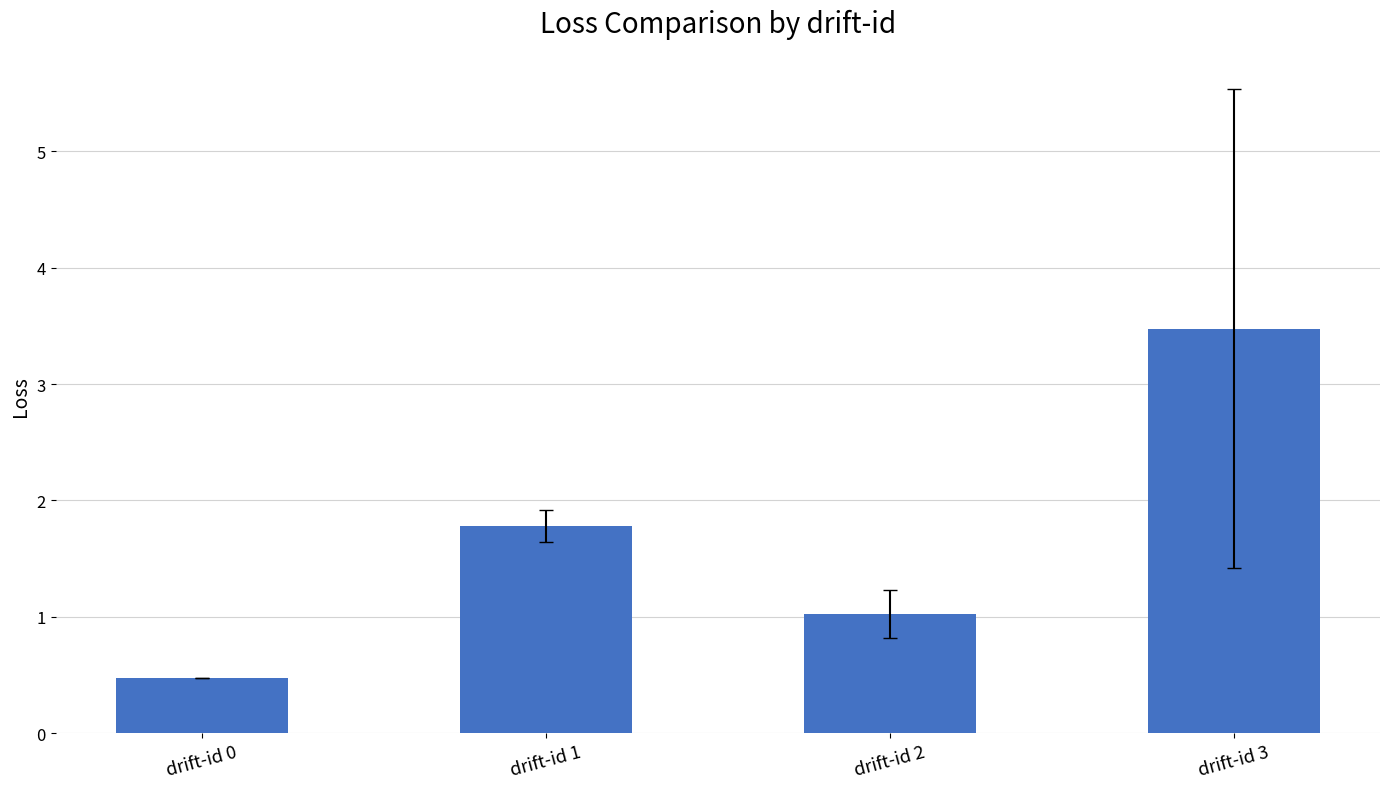

At which category does the chart reach its peak across all series?

drift-id 3